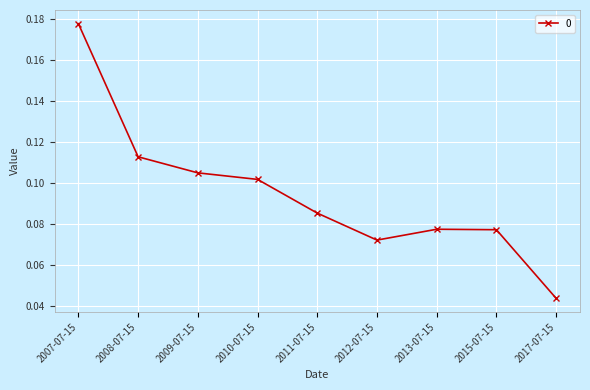

Which label corresponds to the largest value in the chart?

2007-07-15